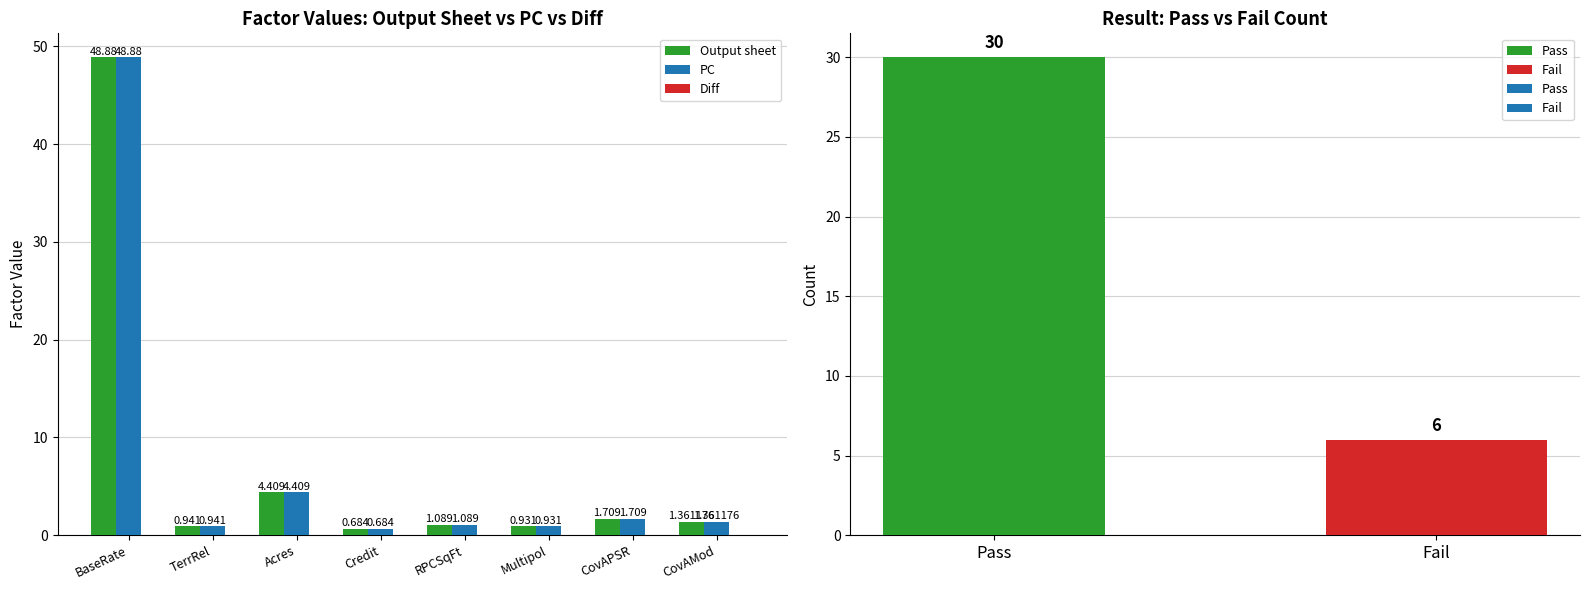

What is the label of the 8th bar from the right?

BaseRate